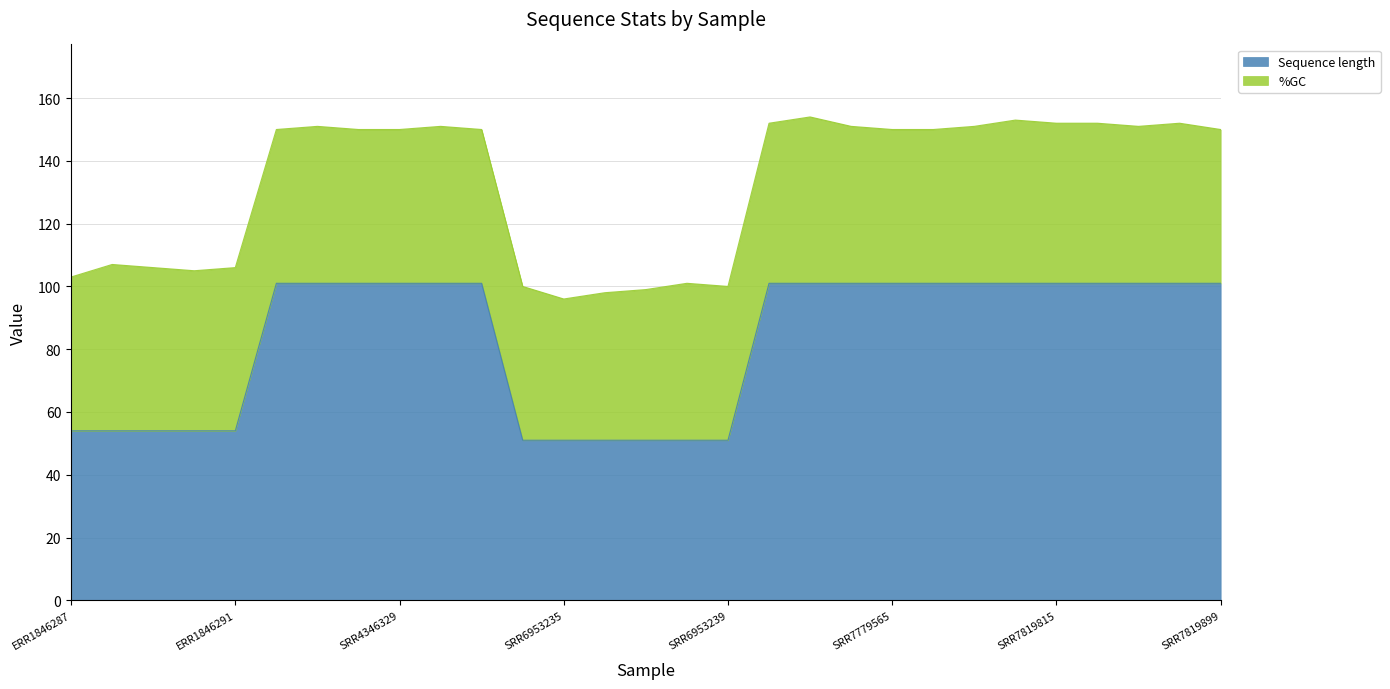

What value does the data have at SRR7779569, to the nearest 5?

100